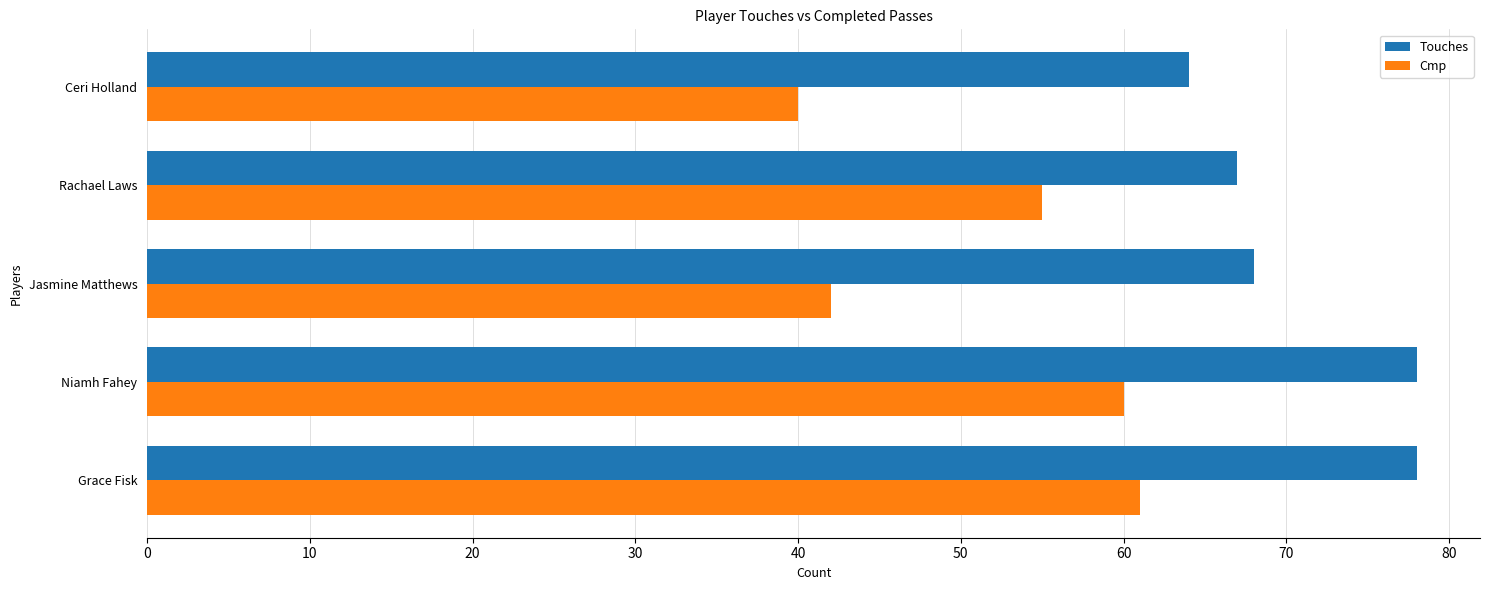

Which series has the largest total across all categories?

Touches